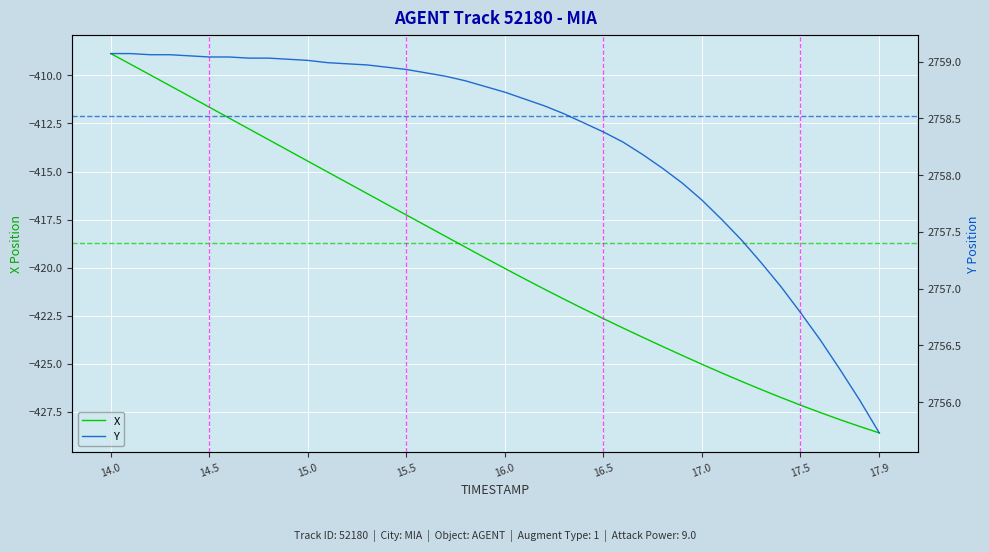

Which category has the highest value in the X series?

14.0